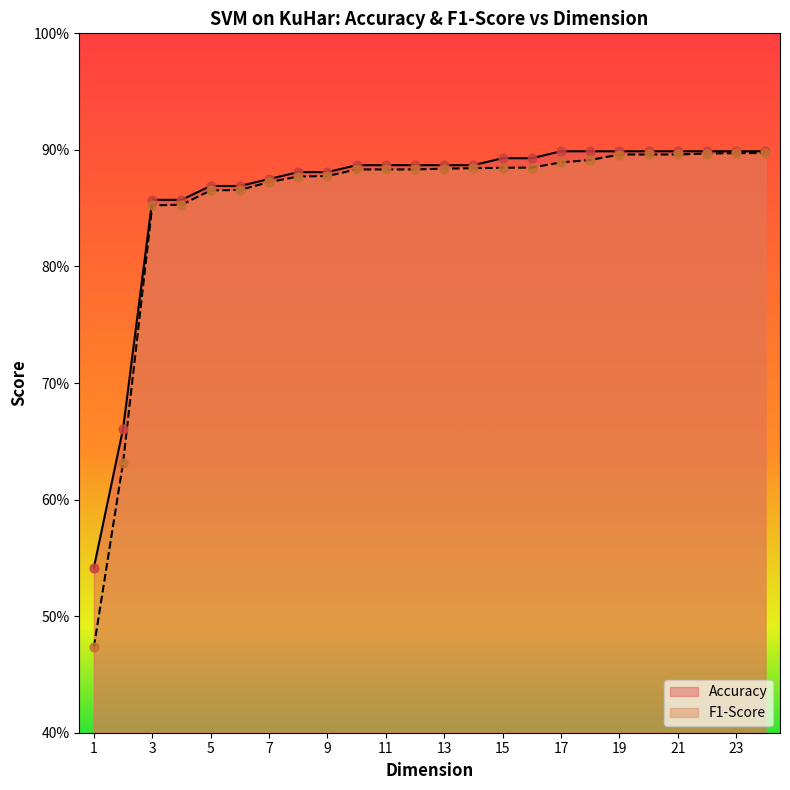

Which series reaches the maximum Y coordinate?

Accuracy